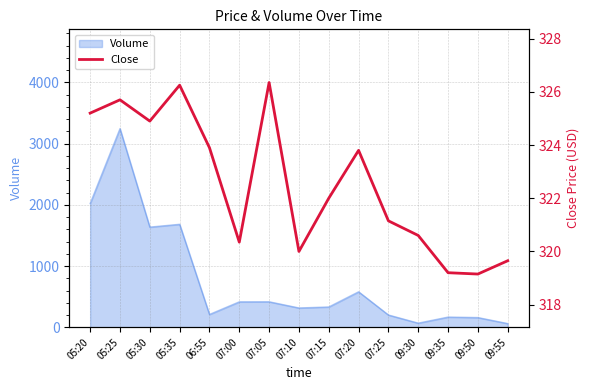

True or false: there are more than 1 points higher than both neighbors.

True